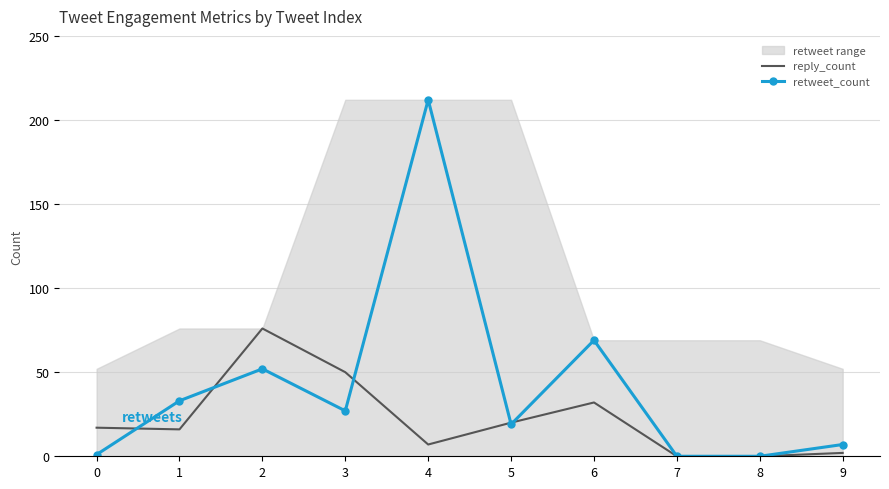

The reply_count series shows 4 at 4. True or false?

False